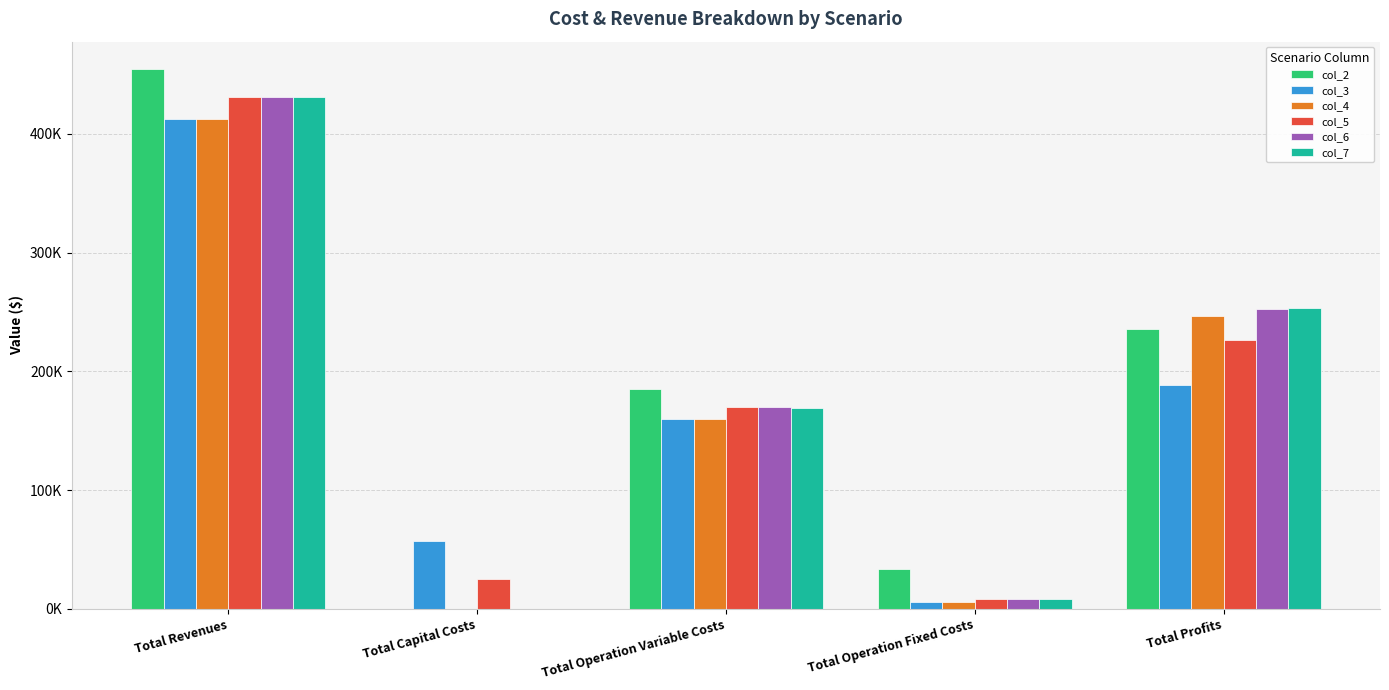

Which series has the largest range (max minus min)?

col_2